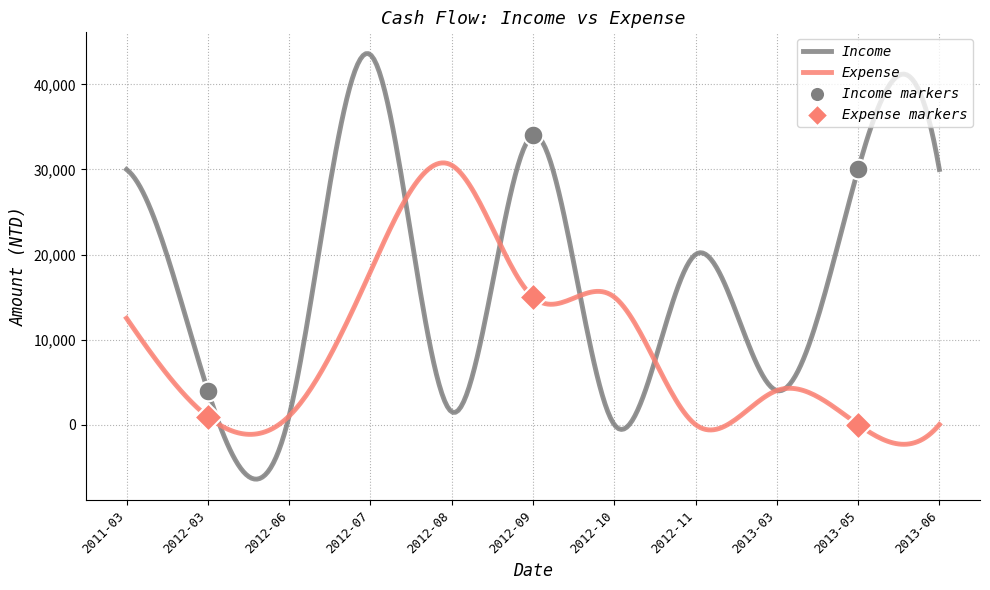

Which series has the largest total across all categories?

Income